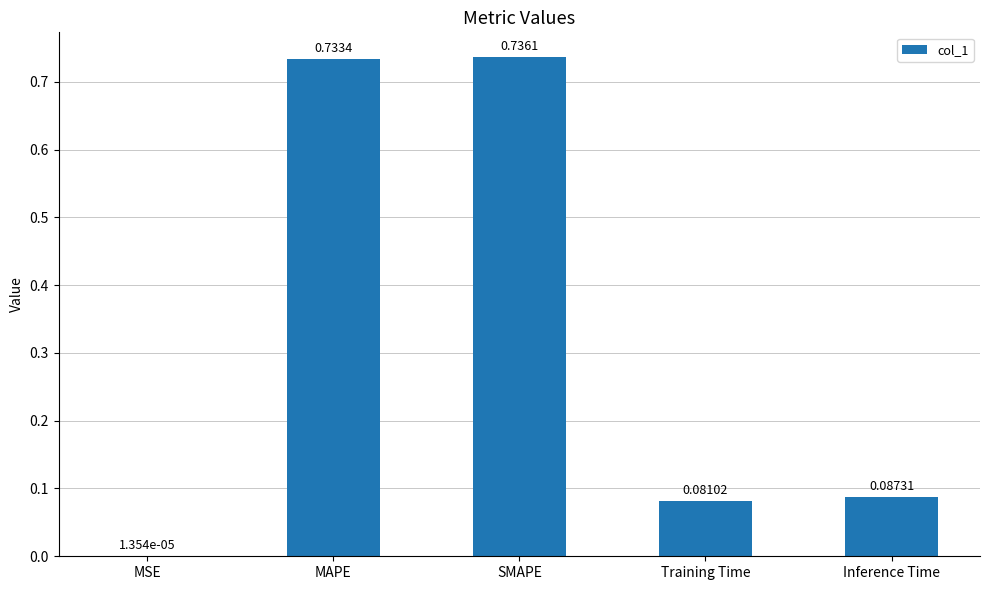

Where is the data nearest to the value 0?

MSE